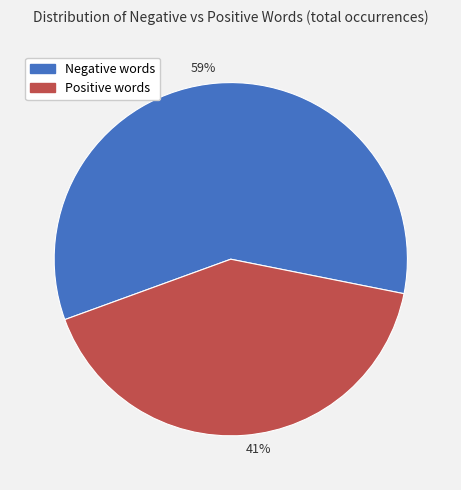

Do 41% and 59% together represent more than half of the pie?

Yes